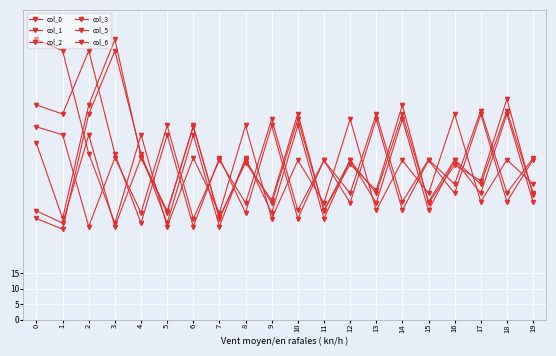

Rank the series at 2 from lowest to highest value.

col_6, col_3, col_5, col_1, col_0, col_2